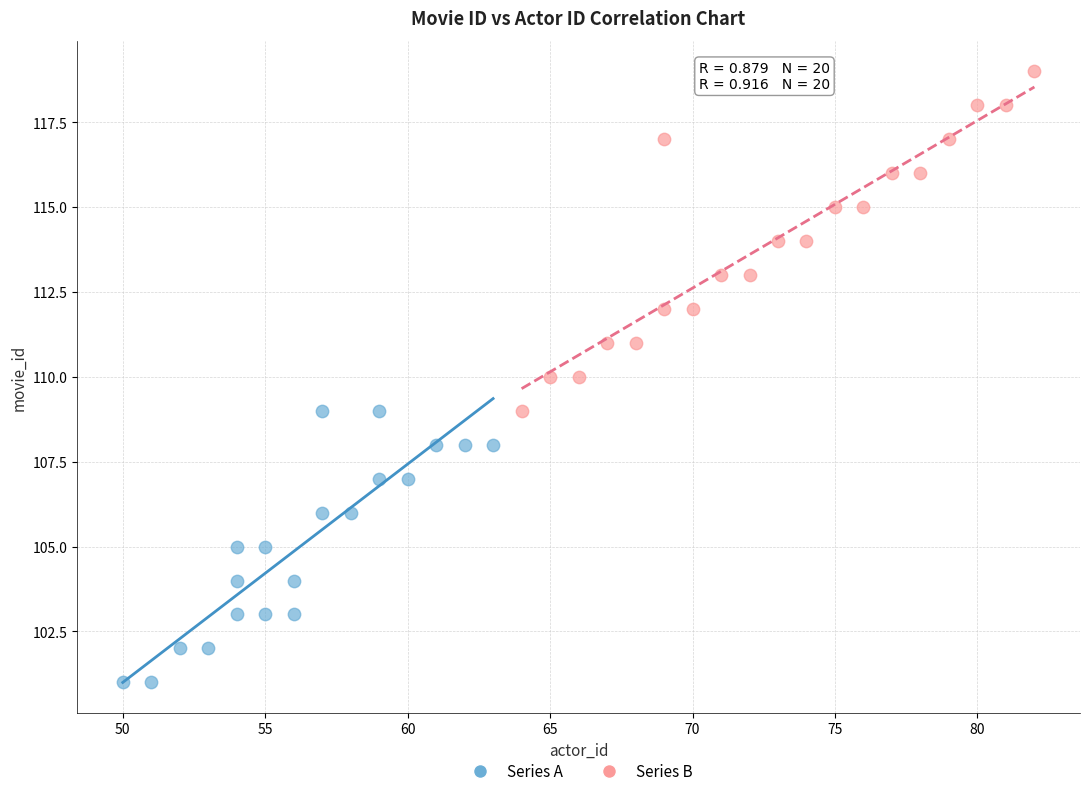

What are all the series names shown in the legend?

Series A, Series B